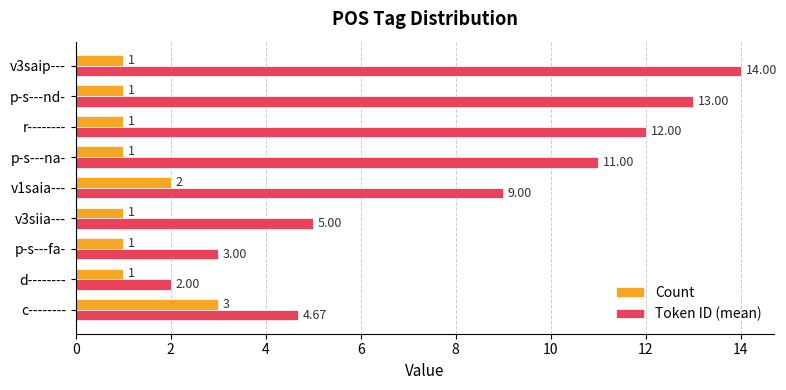

What is the total value across all series at p-s---nd-?

14.0